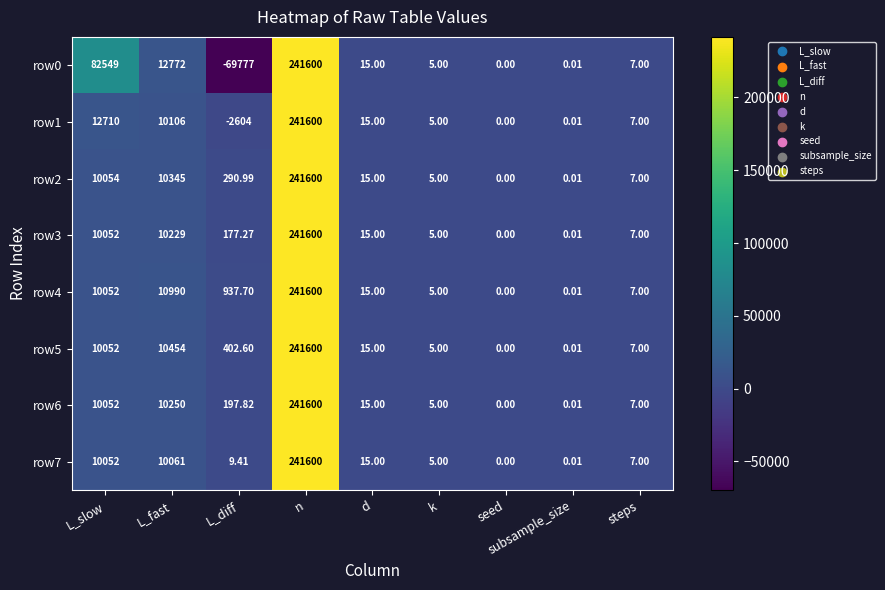

Which category has the lowest value across all series?

L_diff